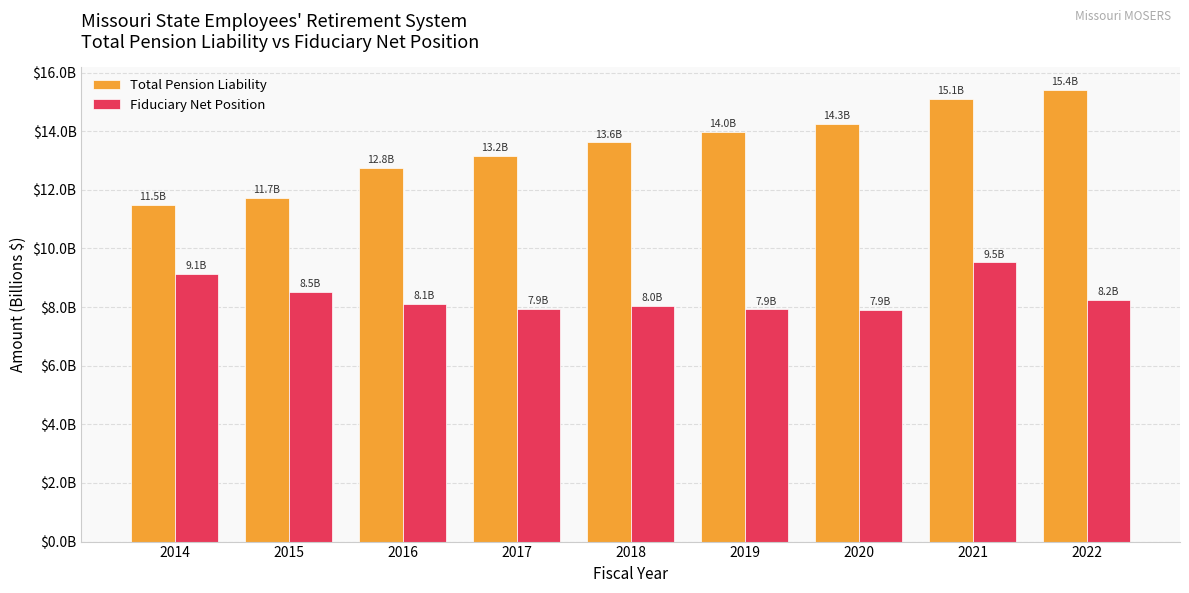

The Total Pension Liability series shows 20.4 at 2019. True or false?

False